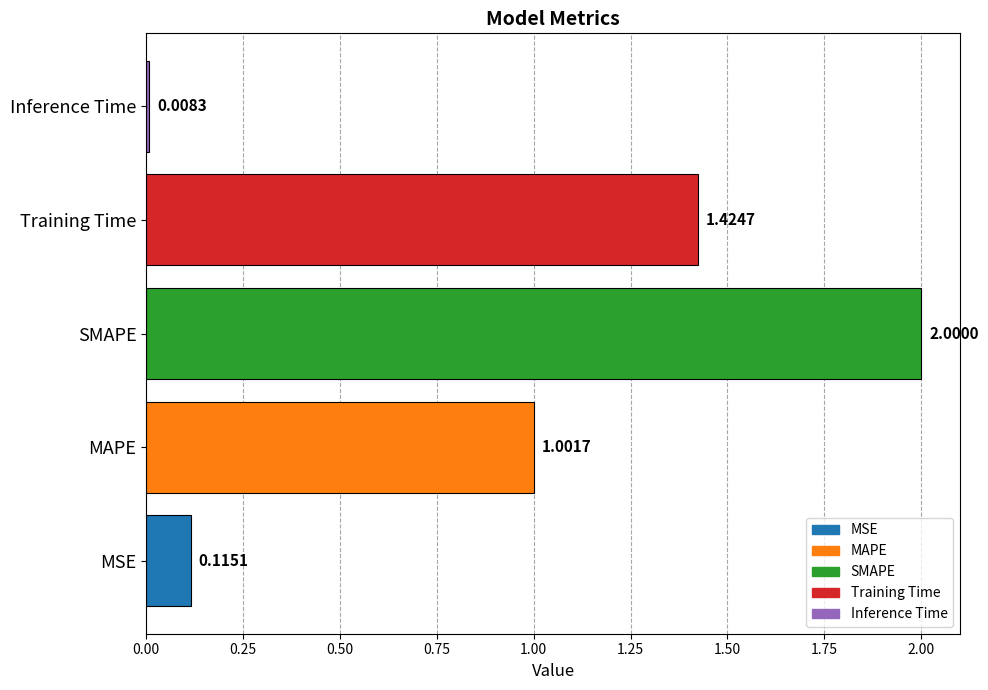

How many series are shown in this chart?

1